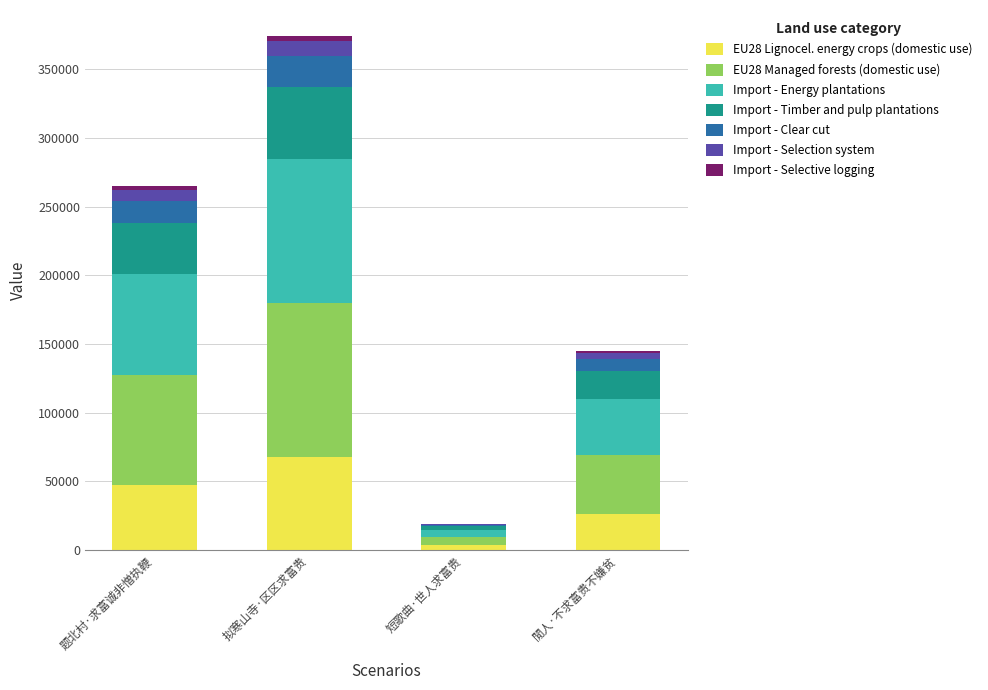

The value of EU28 Lignocel. energy crops (domestic use) at 閒人·不求富贵不嫌贫 is 26070.8. True or false?

True